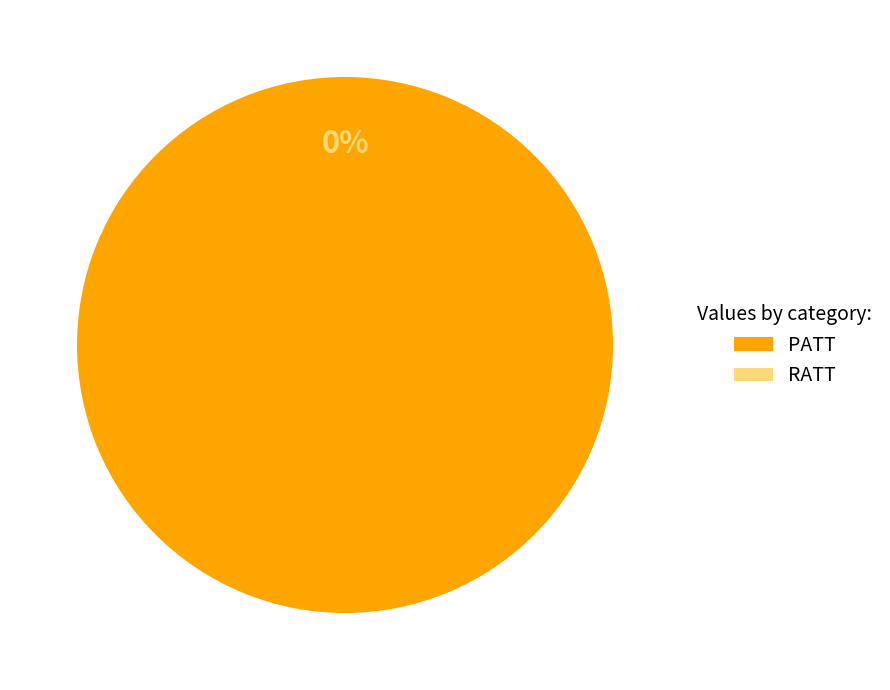

Is RATT the majority of the pie?

No